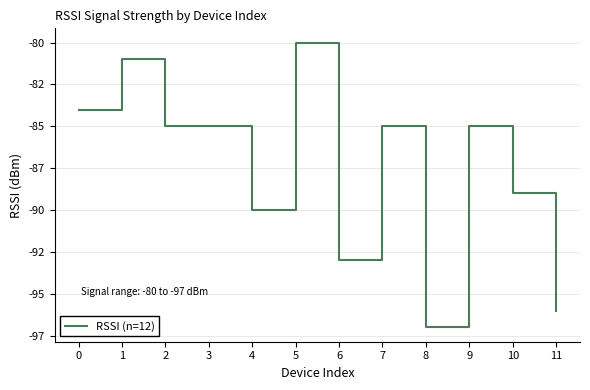

Is this an area chart (filled region under the line)?

No